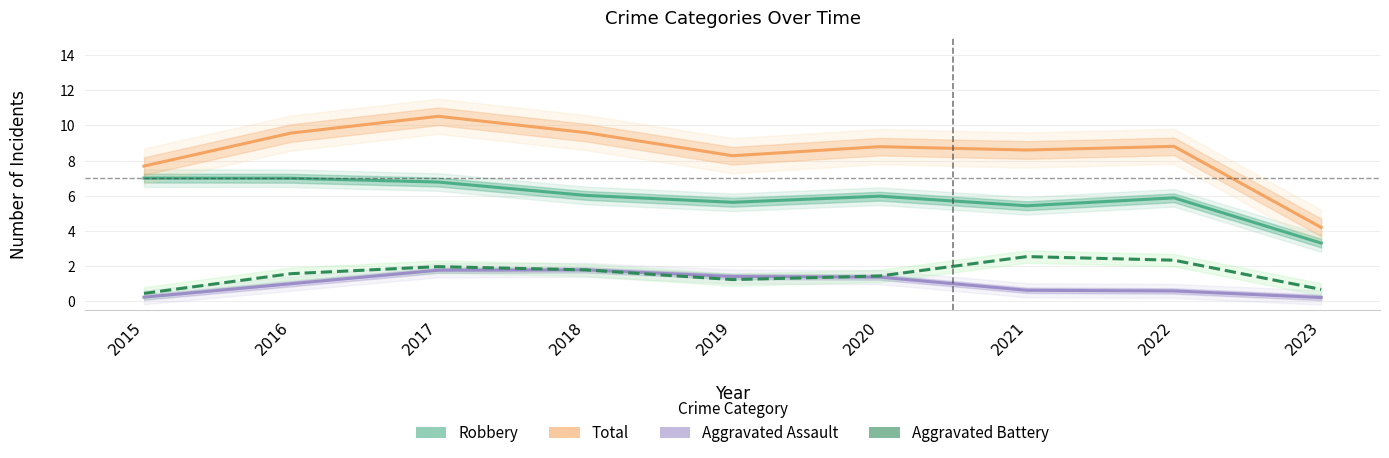

True or false: Aggravated Battery and Robbery intersect in this chart.

False